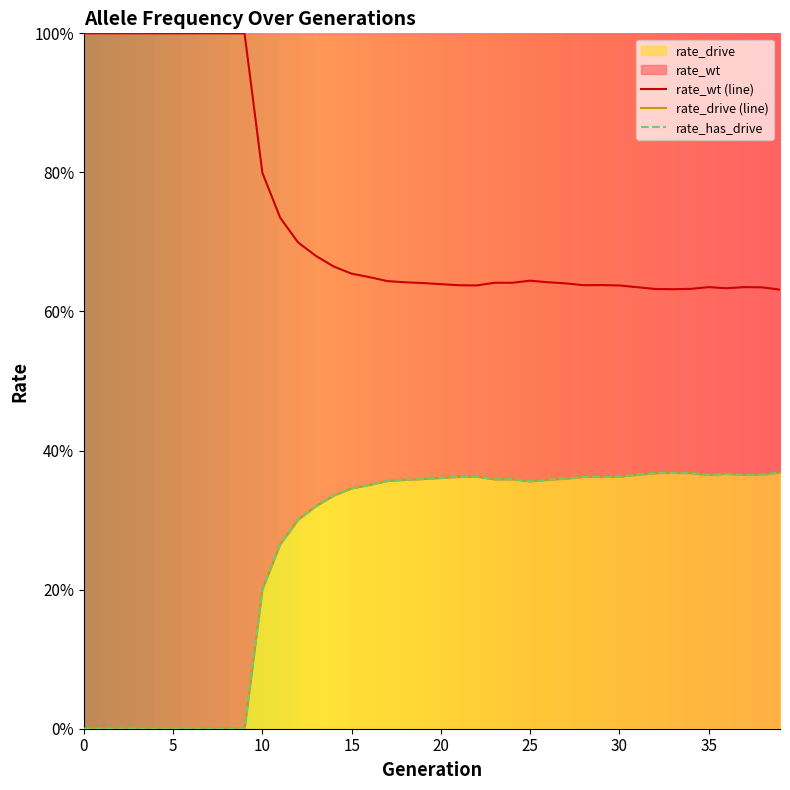

True or false: rate_drive and rate_has_drive cross at least once.

False